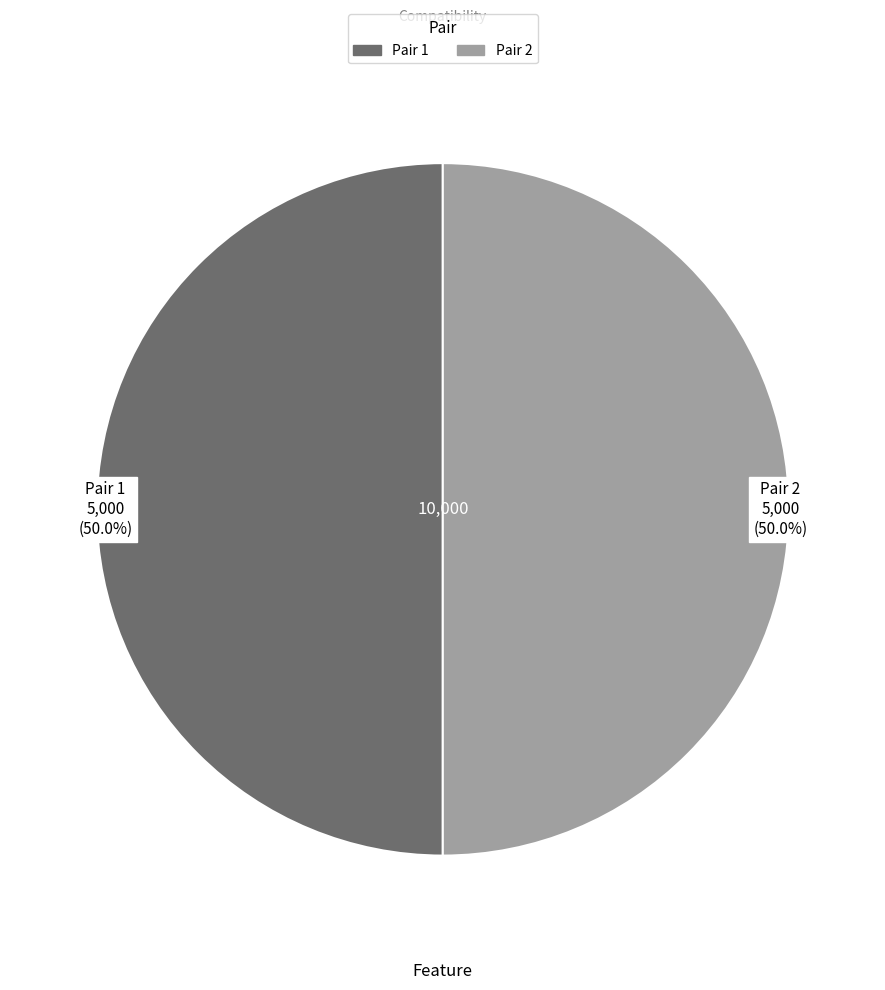

Combined, what portion of the pie is Pair 2 and Pair 1?

100.0%